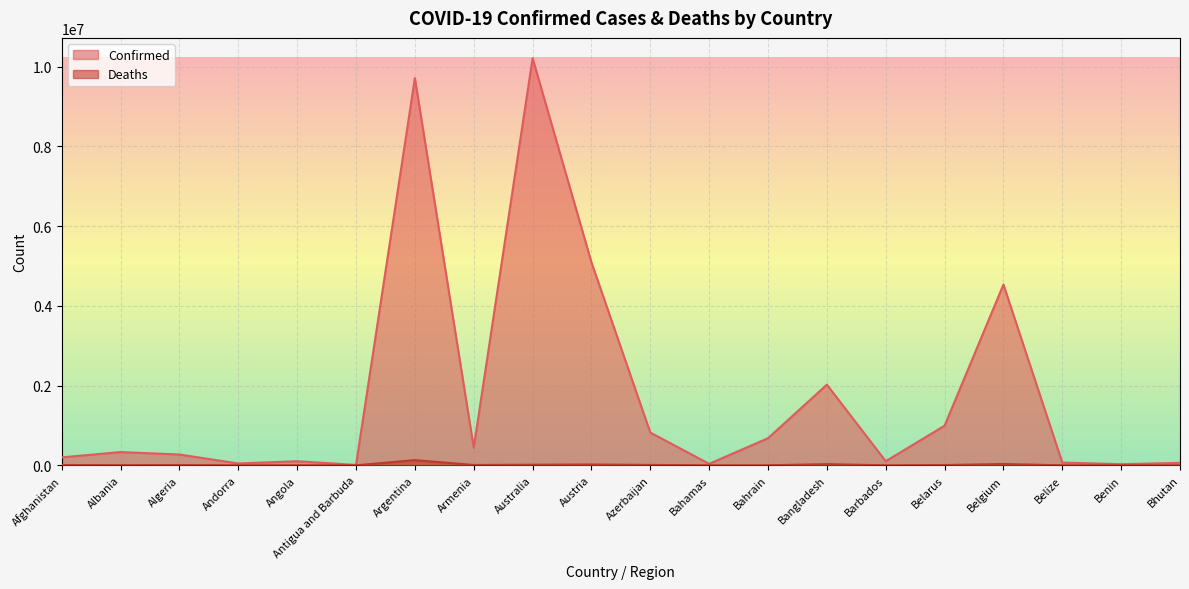

Reading right to left, extract all data points from this chart.

Confirmed: Bhutan=61969	Benin=27638	Belize=68826	Belgium=4533249	Belarus=994037	Barbados=102488	Bangladesh=2023145	Bahrain=679560	Bahamas=37267	Azerbaijan=820998	Austria=5090354	Australia=10207587	Armenia=442875	Argentina=9708420	Antigua and Barbuda=9089	Angola=103131	Andorra=46147	Algeria=270654	Albania=332066	Afghanistan=198876
Deaths: Bhutan=21	Benin=163	Belize=683	Belgium=32659	Belarus=7118	Barbados=559	Bangladesh=29360	Bahrain=1520	Bahamas=833	Azerbaijan=9907	Austria=20723	Australia=14963	Armenia=8683	Argentina=129897	Antigua and Barbuda=146	Angola=1917	Andorra=155	Algeria=6879	Albania=3589	Afghanistan=7799